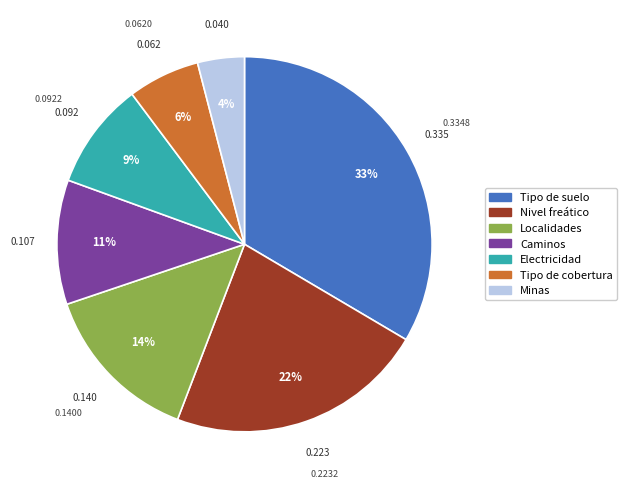

Which slice is the largest?

Tipo de suelo